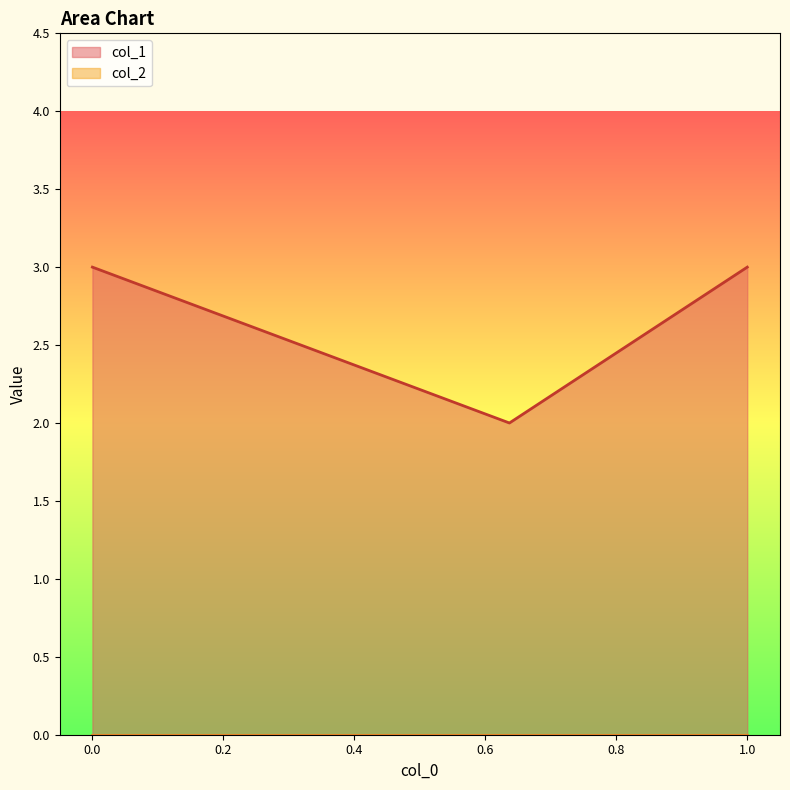

What is the spread (max minus min) of values at 1.0?

3